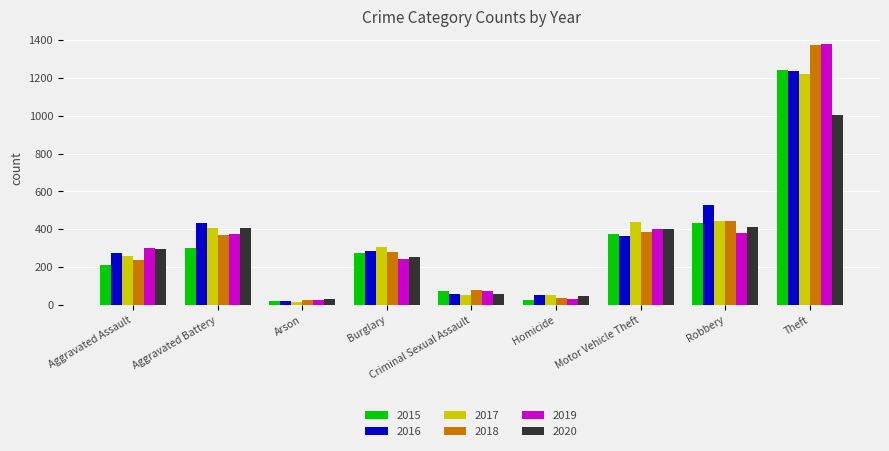

Is it true that 2015 equals 158 at Aggravated Battery?

False